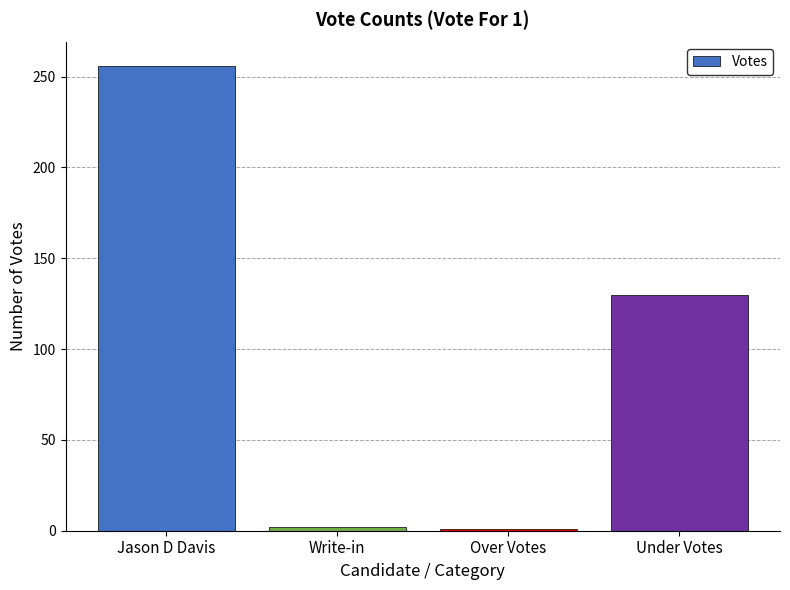

Which has a higher value, Write-in or Under Votes?

Under Votes